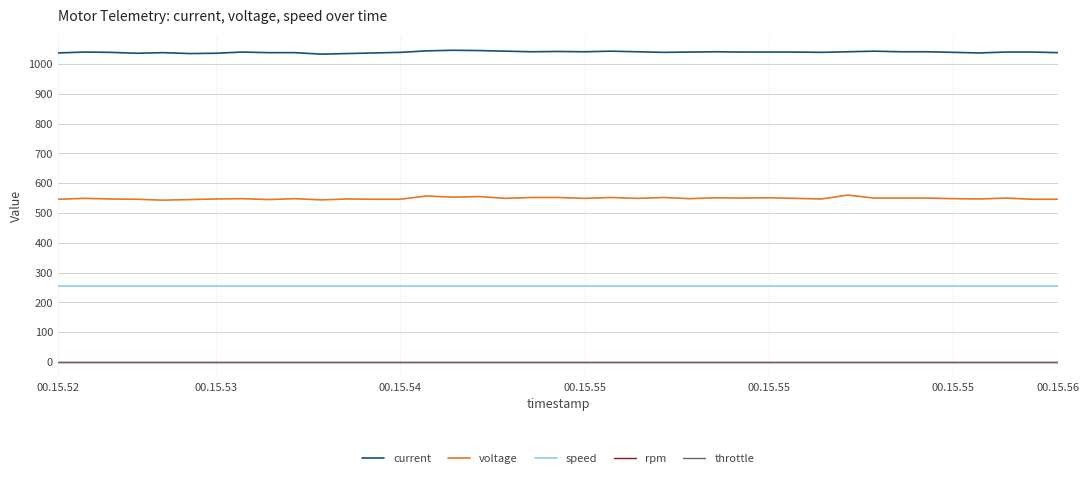

Is this an area chart (filled region under the line)?

No